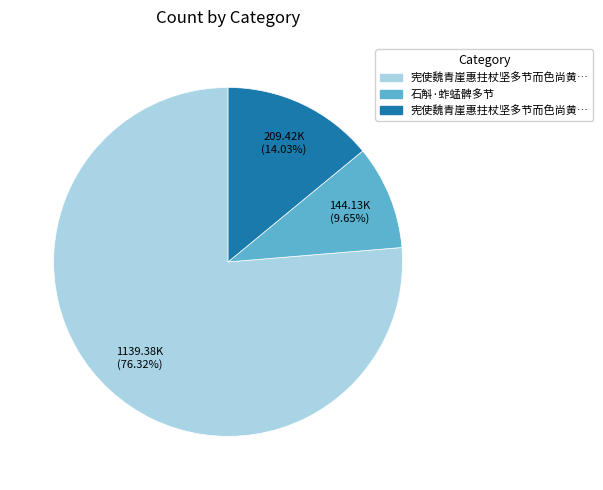

Is there any slice that represents more than half of the pie?

Yes